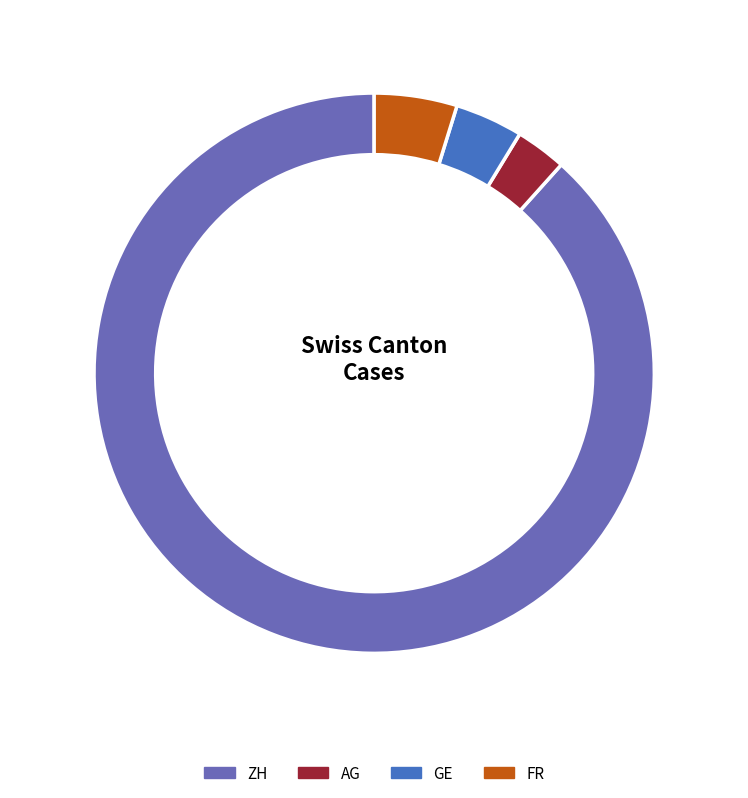

Does any single category account for the majority?

No